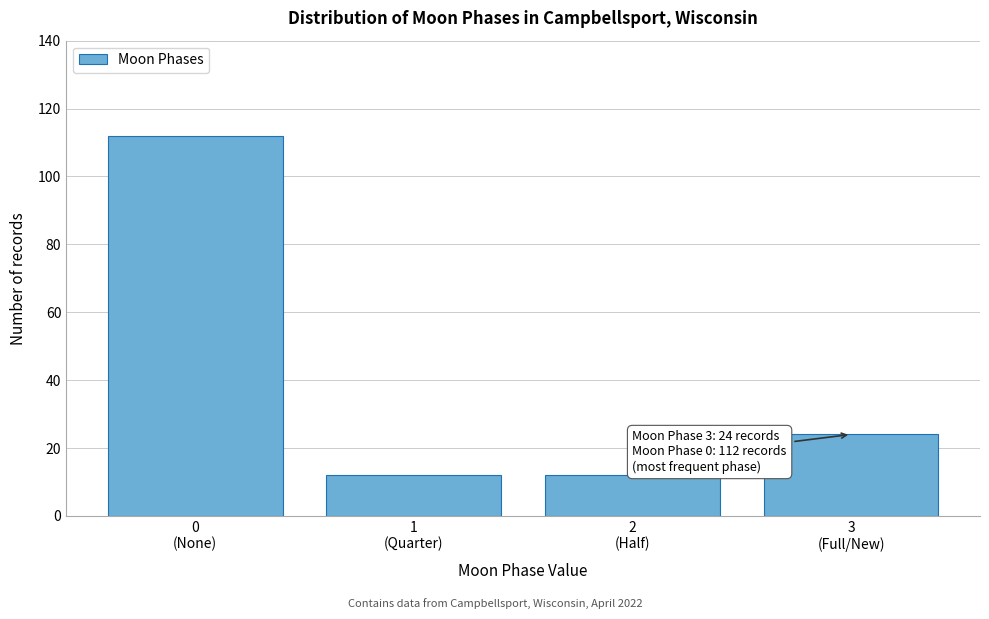

Reading left to right, transcribe all the data shown in this chart.

112	12	12	24